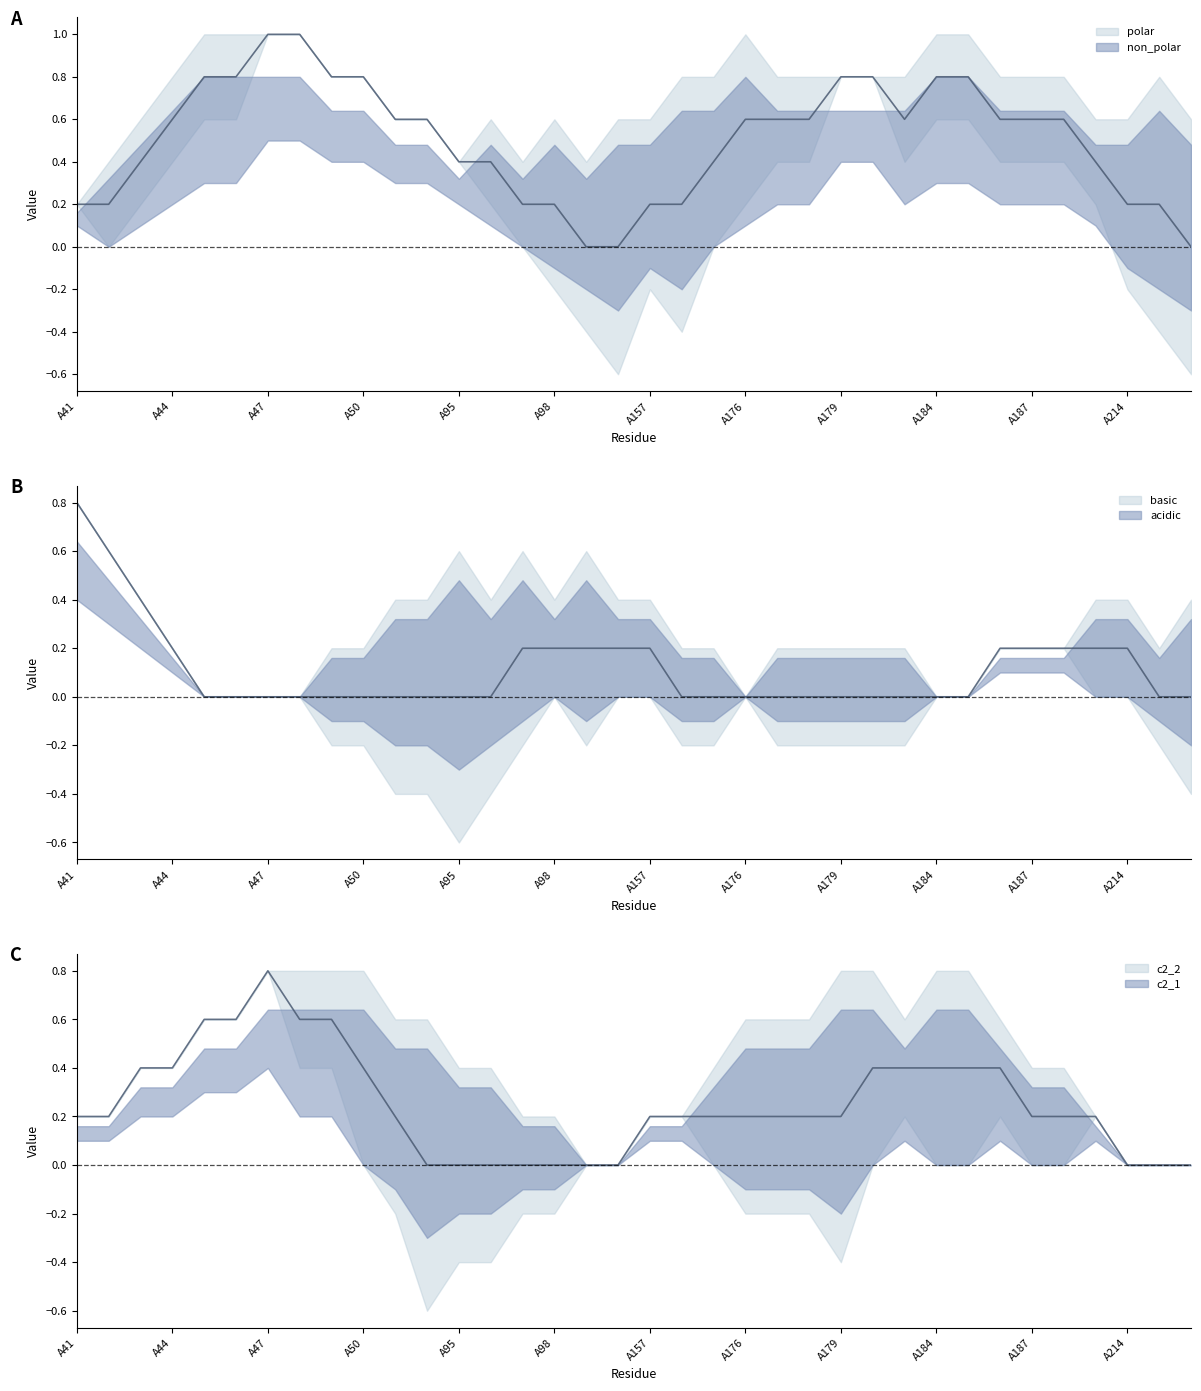

In polar, how many points are higher than both neighbors (excluding endpoints)?

7